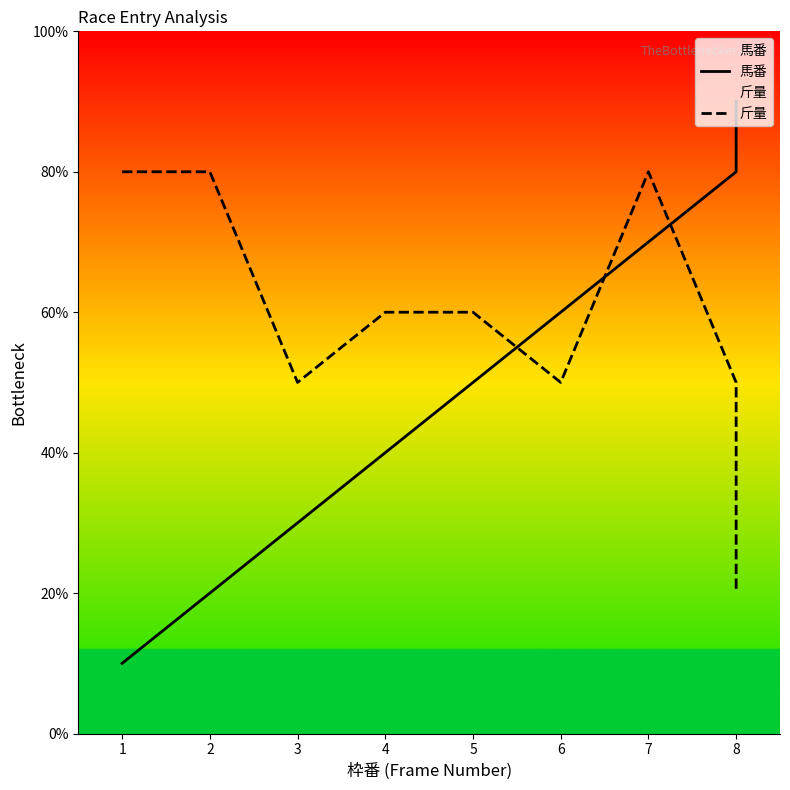

How many interior local peaks does the 斤量 series have?

1